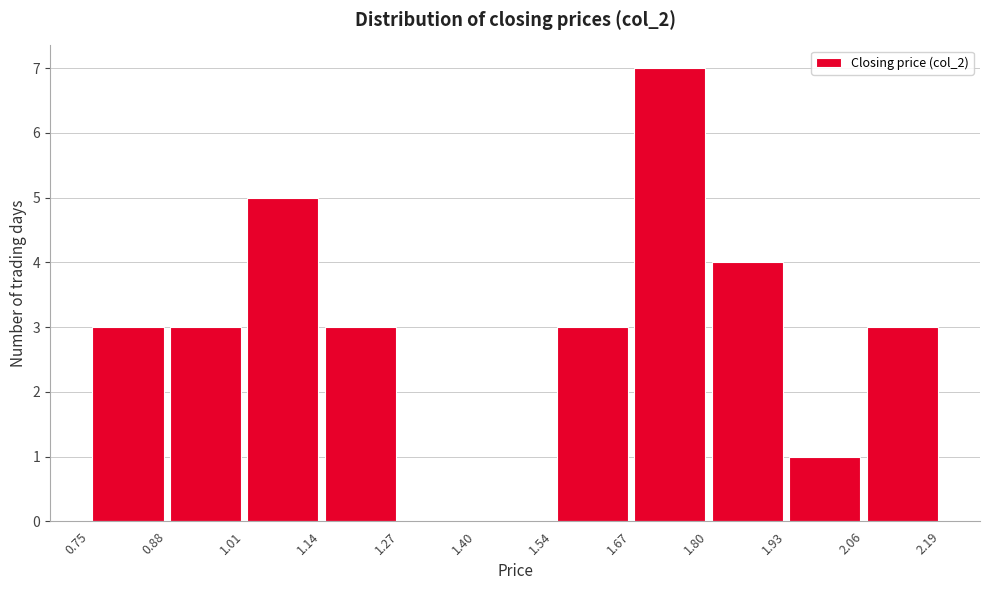

What is the height of the bar covering 2.06 to 2.19 on the x-axis? The values are not printed on the chart, so give them approximately, as read against the axis.

3